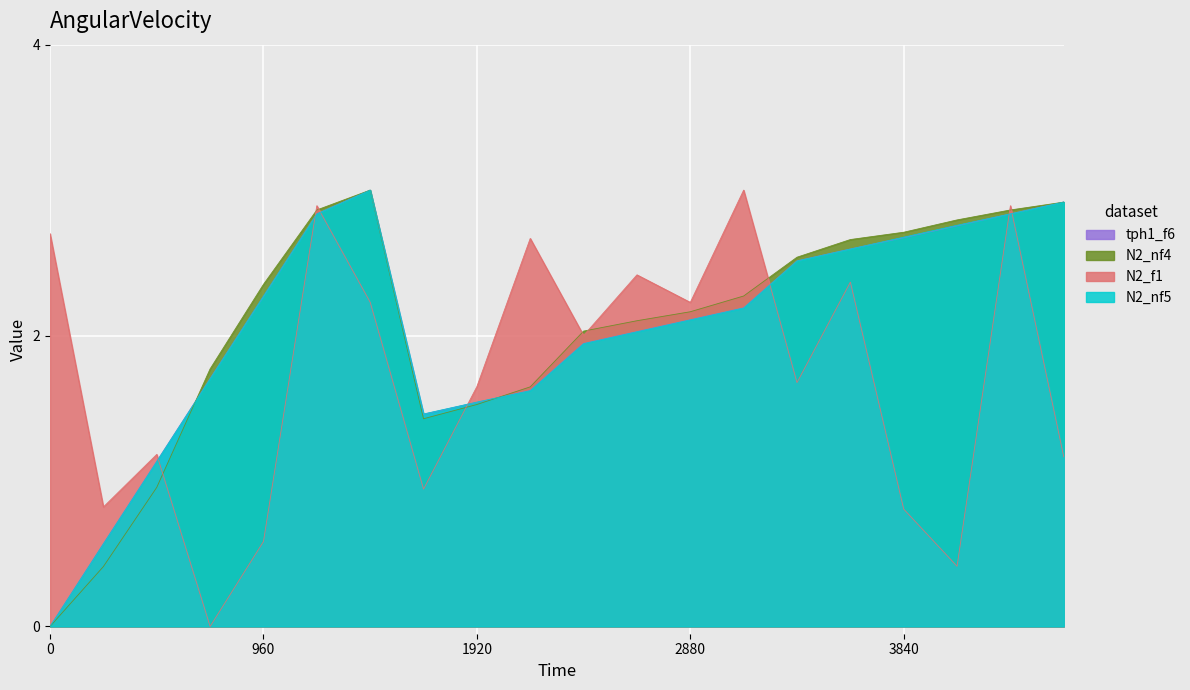

Is the value of tph1_f6 at 0 greater than the value of N2_nf5 at 2880?

No